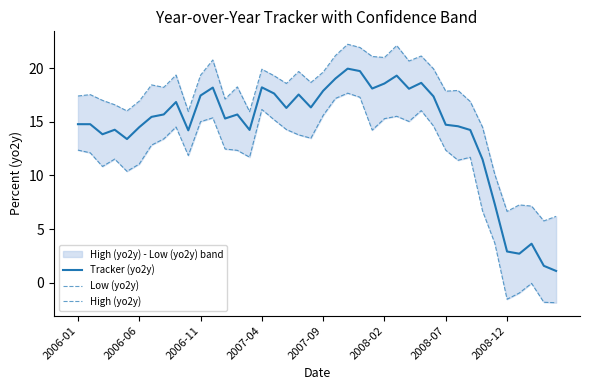

What is the lowest value of the Tracker (yo2y) series?

1.1